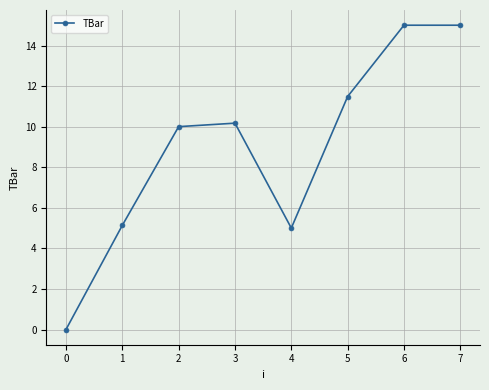

What is the ratio of the value at 6 to the value at 2?

1.5